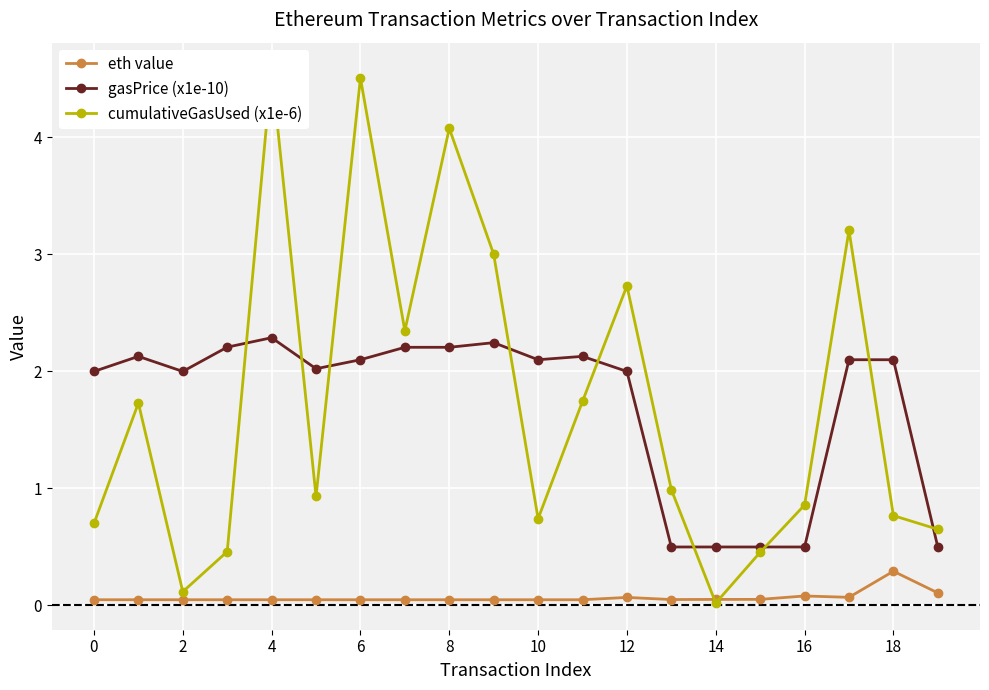

True or false: eth value and gasPrice (x1e-10) intersect in this chart.

False